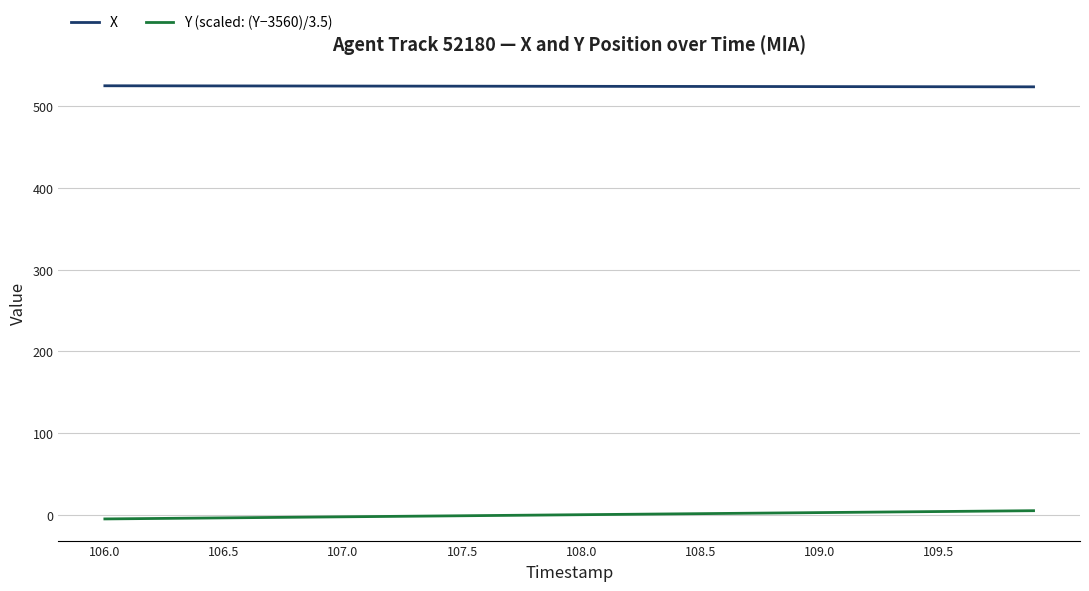

True or false: Y (scaled: (Y−3560)/3.5) and X intersect in this chart.

False